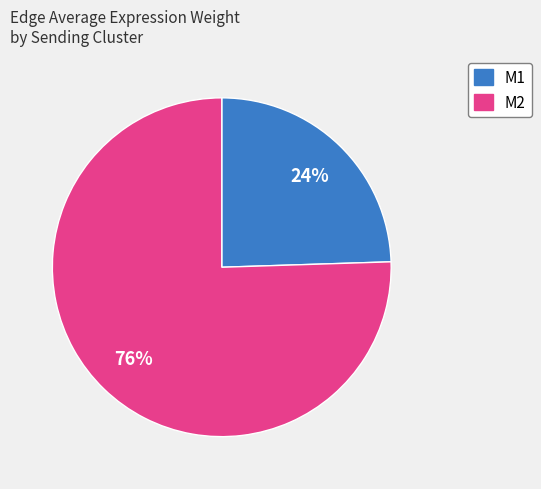

To the nearest percent, what is the average slice percentage?

50%